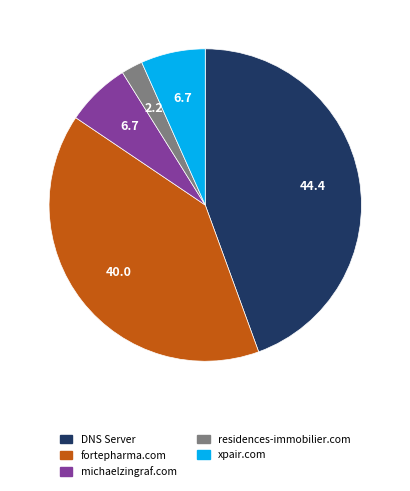

Which category has the biggest portion of the pie?

DNS Server